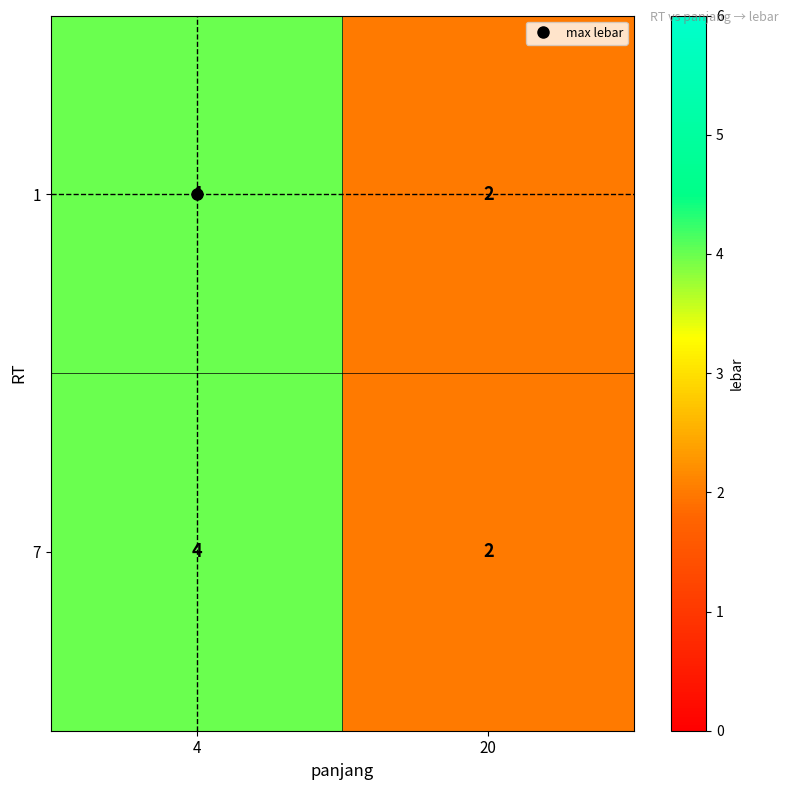

True or false: 7 has a value of 2 at 20.

True